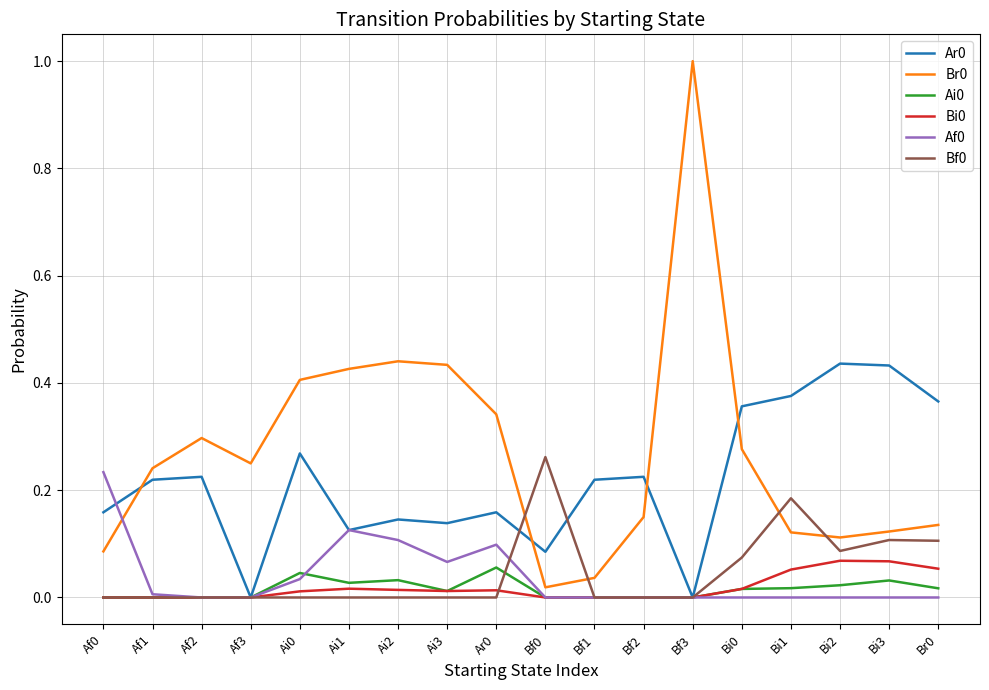

The value of Ar0 at Ai2 is 0.1. True or false?

True